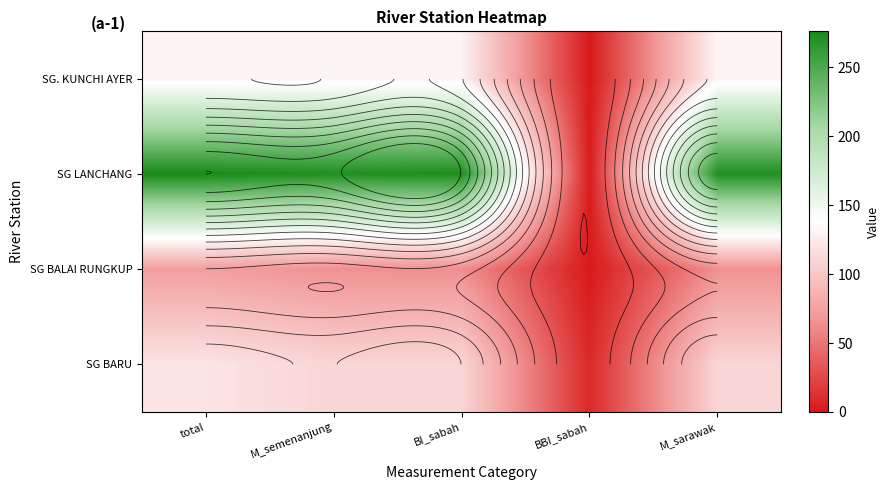

What is the minimum value for SG BALAI RUNGKUP?

1